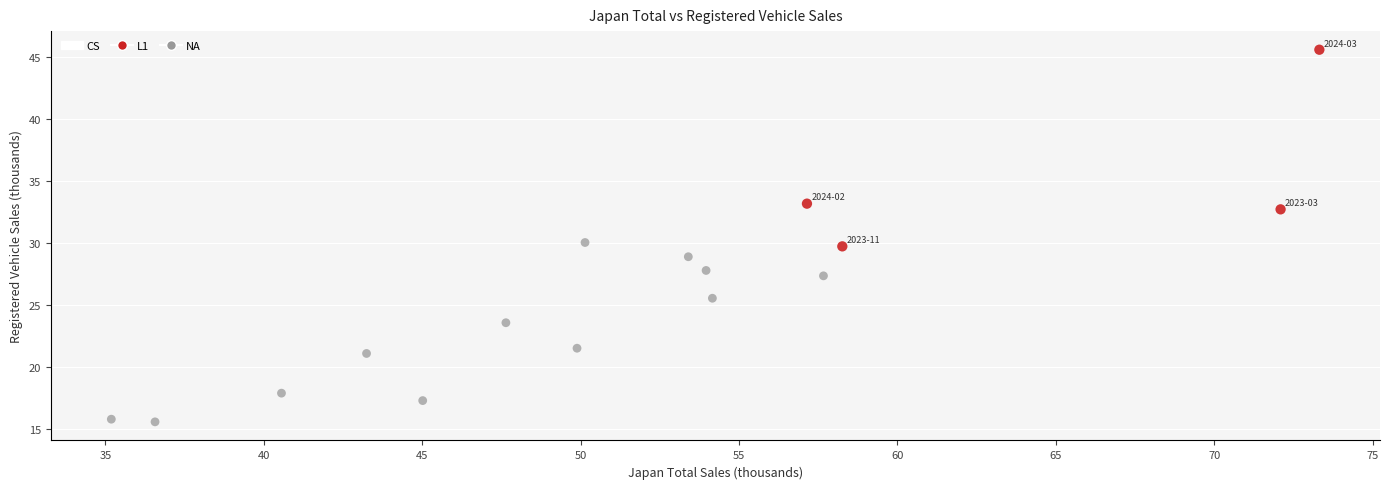

Which series has the widest spread of Y values?

L1